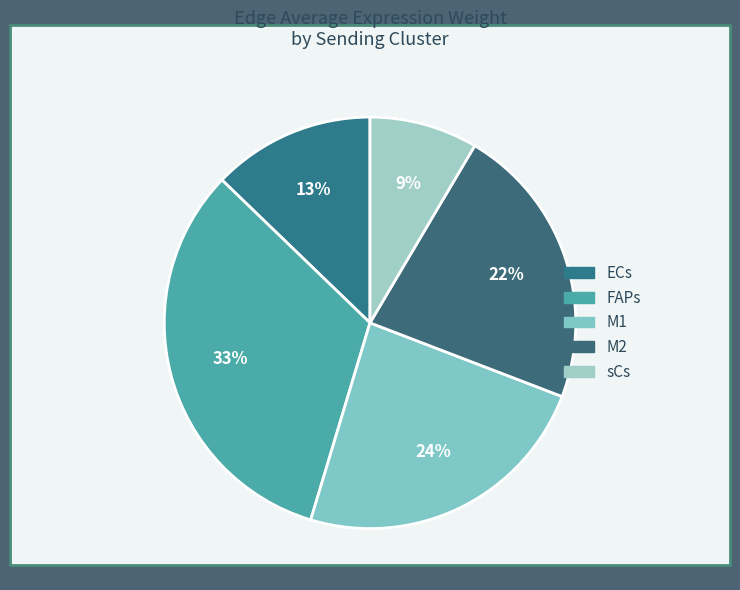

Count the number of slices in the pie.

5